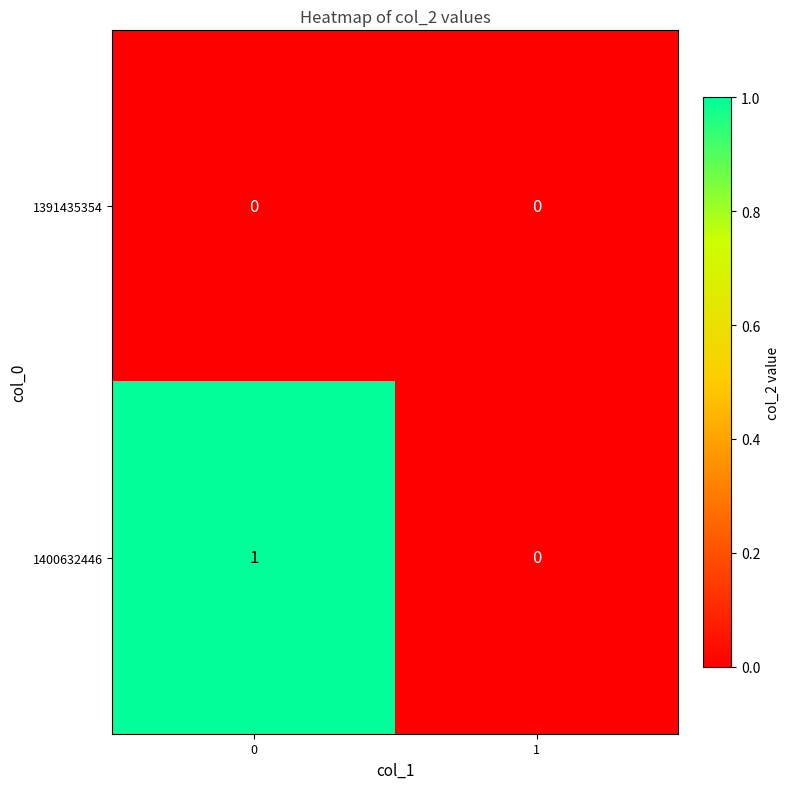

How many values in 1400632446 are above zero?

1